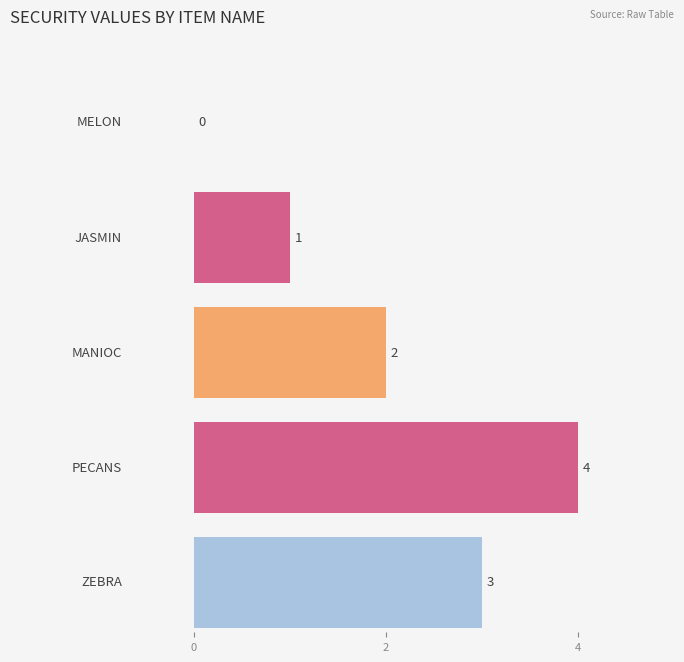

Which series has the widest spread of values?

security